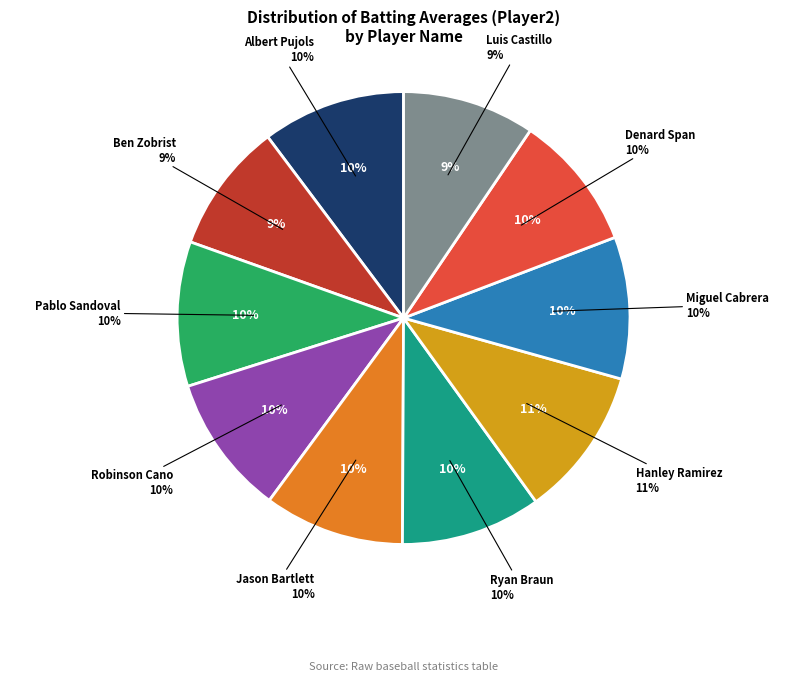

To the nearest percent, what portion does Ben Zobrist represent?

9%